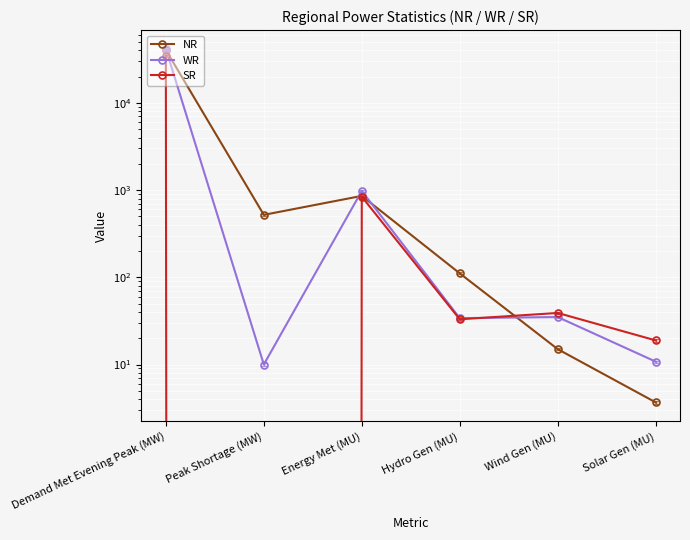

What is the highest value of the NR series?

40418.0